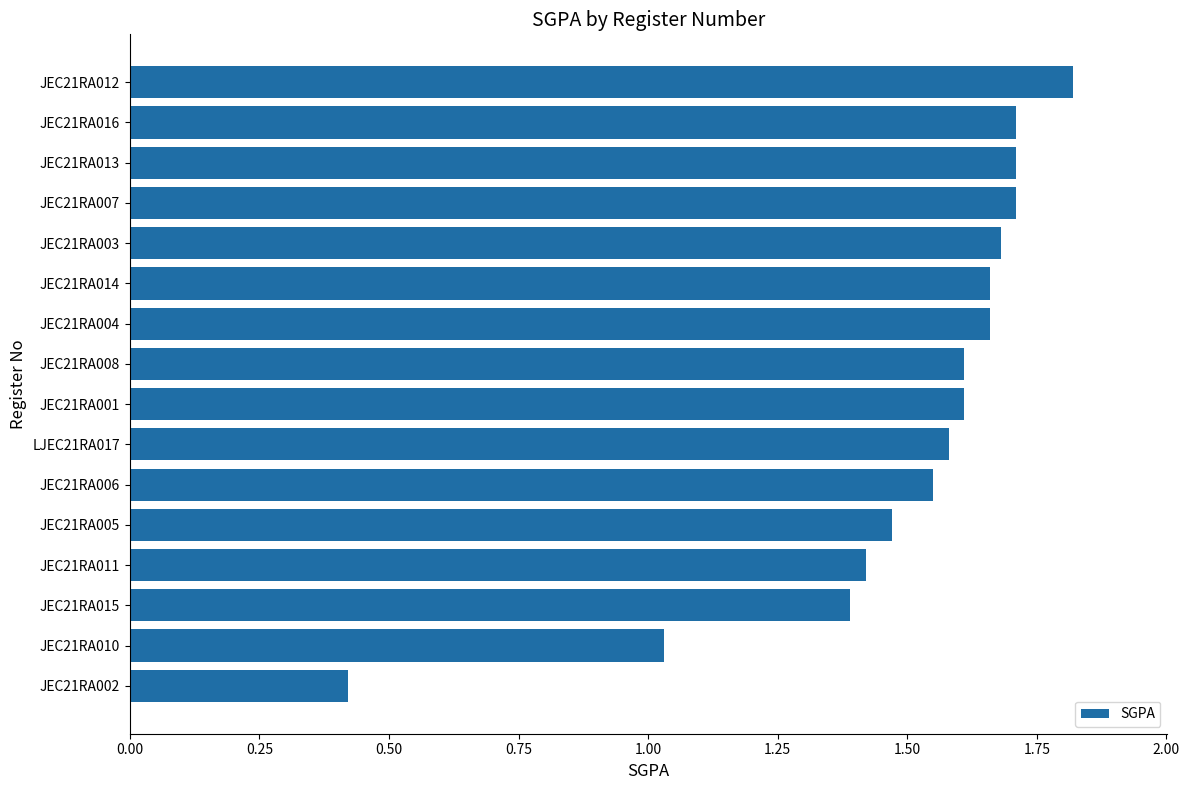

Where is the data nearest to the value 1?

JEC21RA010